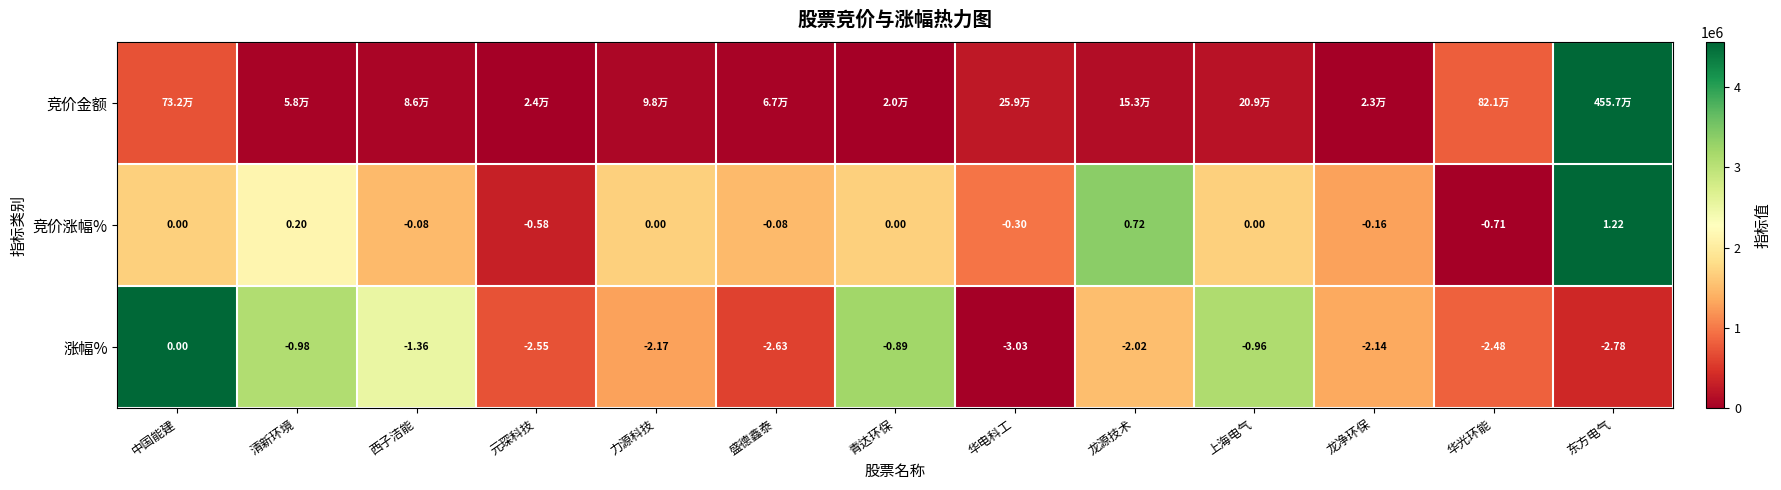

Which category has the highest value in the 竞价涨幅% series?

东方电气